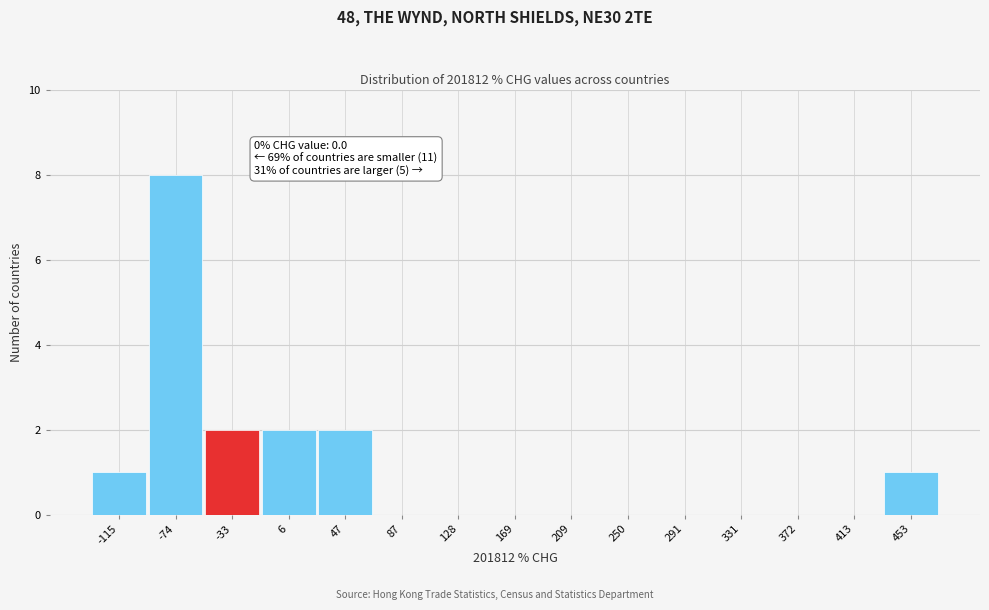

Reading left to right, list all the values displayed in this chart.

-115=1	-74=8	-33=2	6=2	47=2	87=0	128=0	169=0	209=0	250=0	291=0	331=0	372=0	413=0	453=1